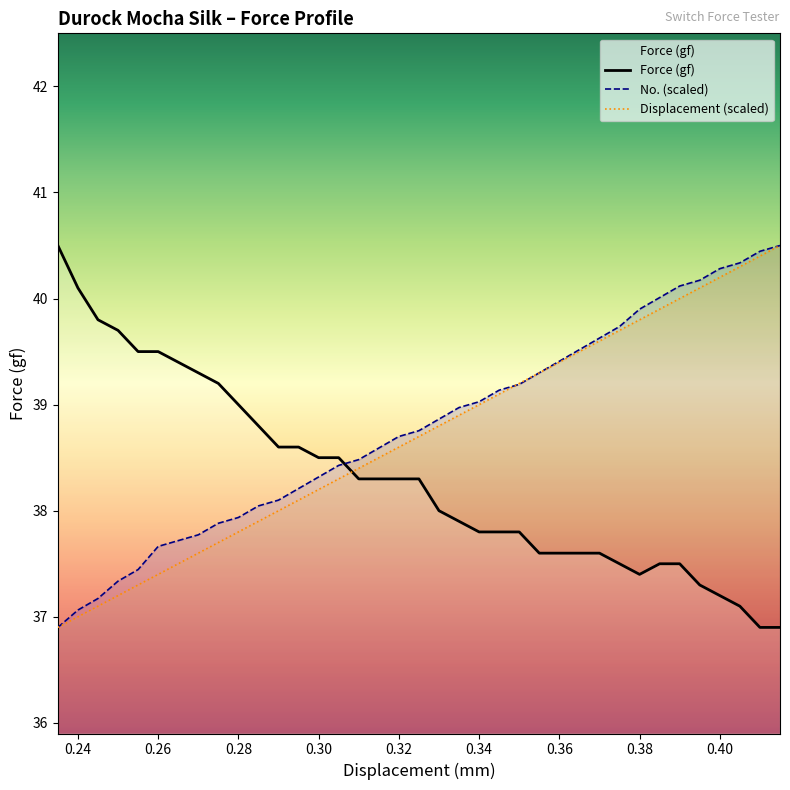

What is the total value across all series at 0.36?

116.4